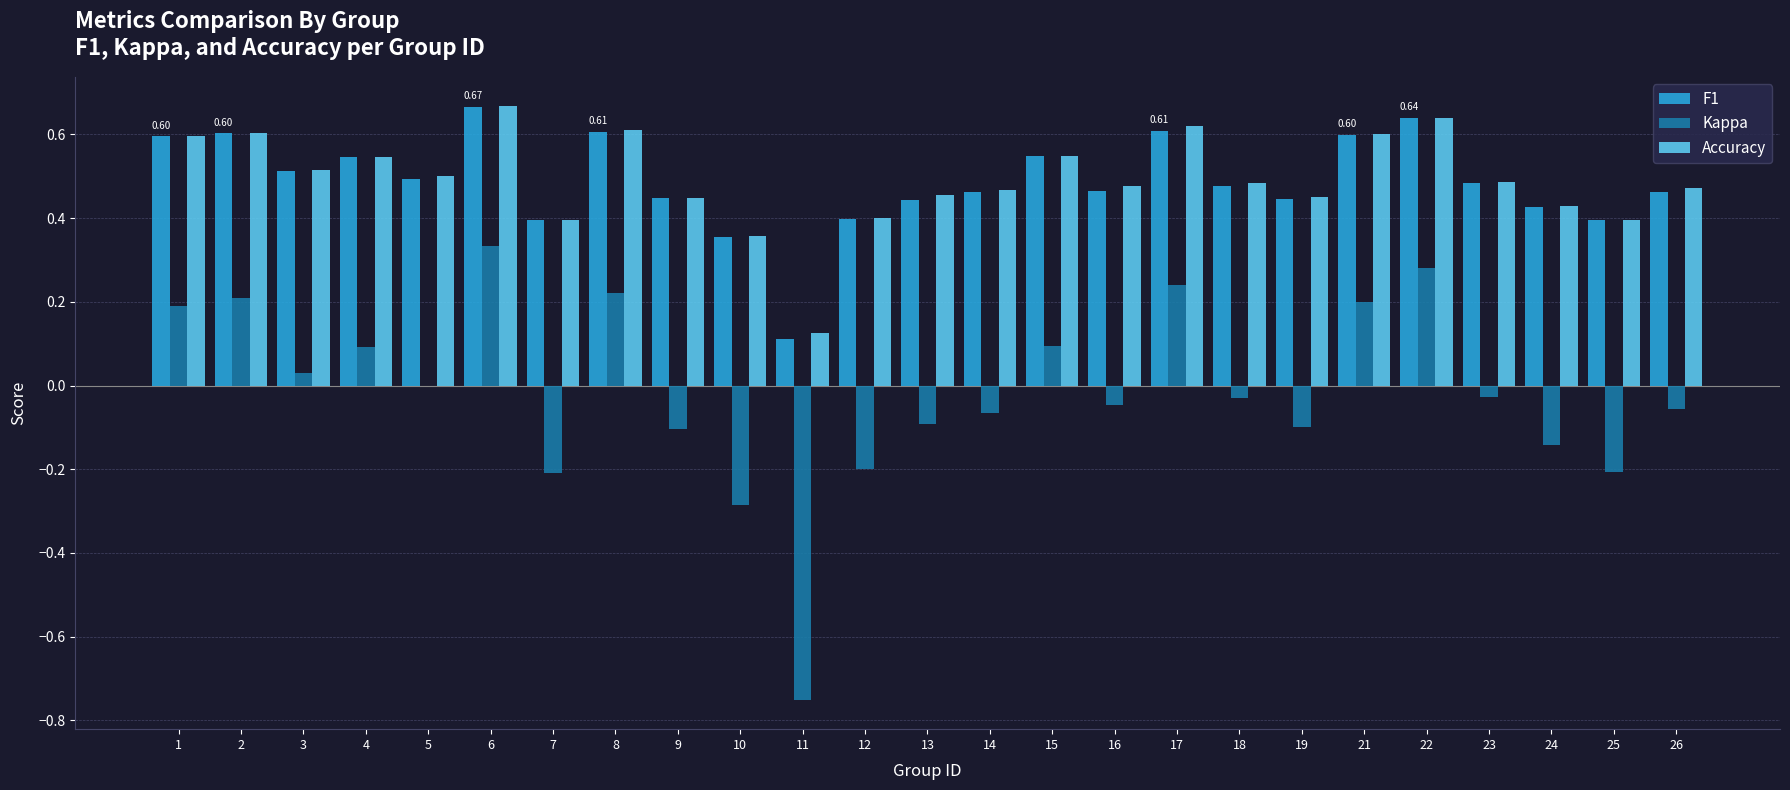

What is the sum of the F1 values at 15 and 7?

0.9